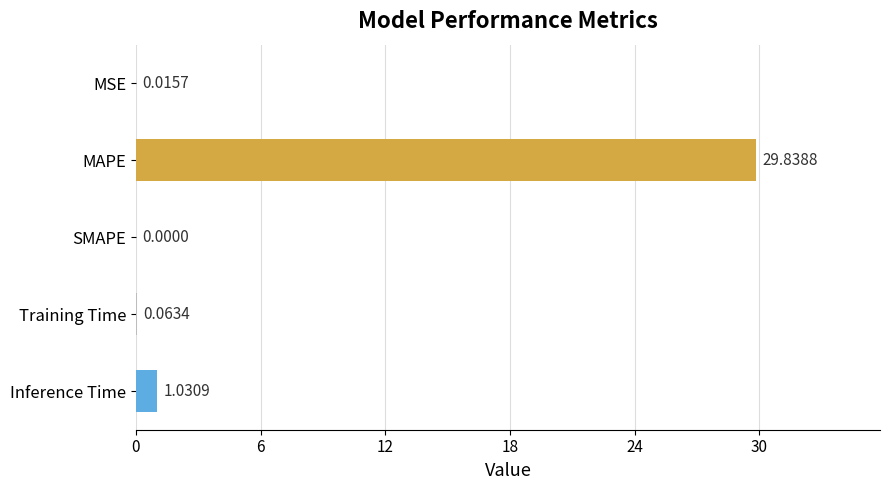

Which has a higher value, MAPE or Training Time?

MAPE